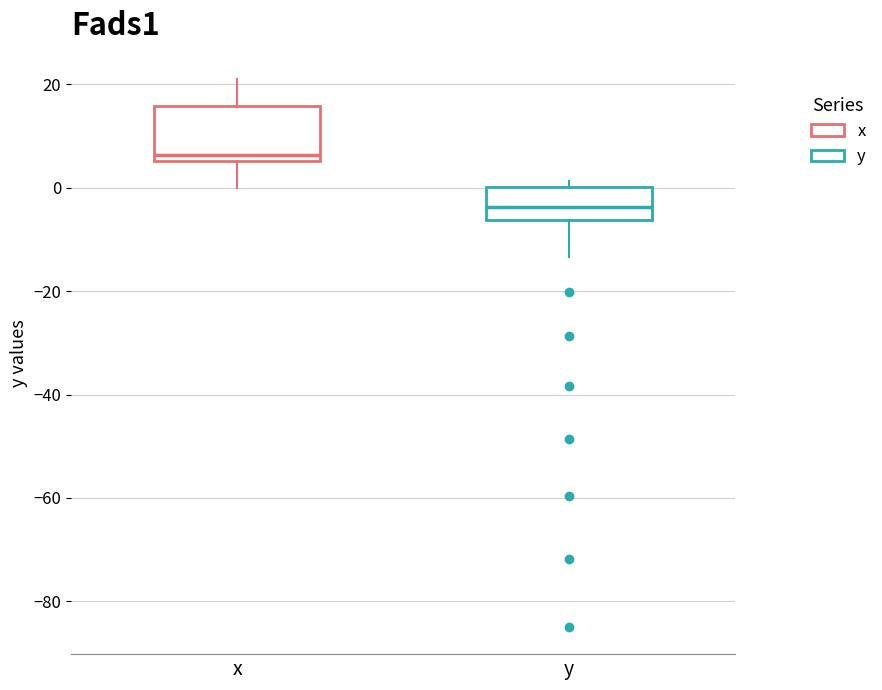

Reading left to right, read every box against the y-axis: the position of its median line, the range the box covers, and the ends of its whiskers. The values are not printed on the chart, so give them approximately, as read against the axis.

x: median 6 (just above the box's lower edge), box 6 to 16, whiskers 0 to 22
y: median -4, box -6 to 0, whiskers -14 to 2